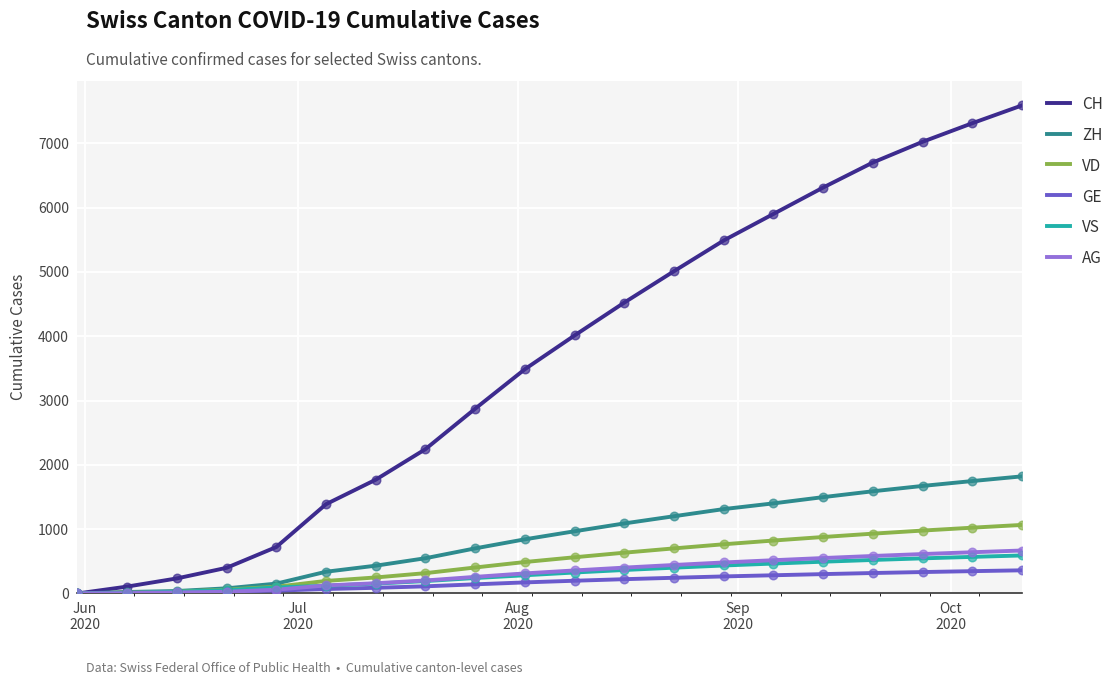

What are all the series names shown in the legend?

CH, ZH, VD, GE, VS, AG